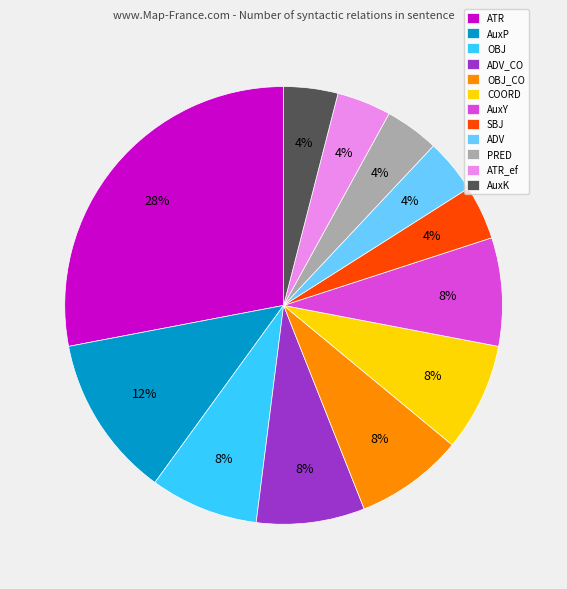

The AuxY slice represents 22% of the pie. True or false?

False